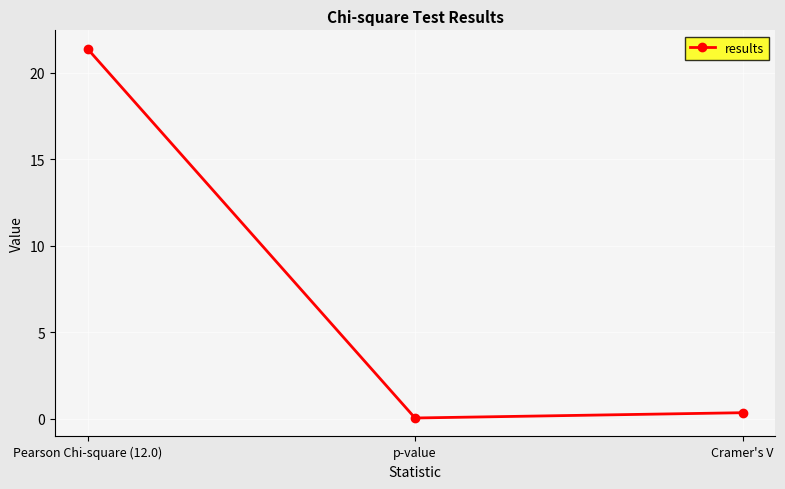

What is the sum of all values?

21.8